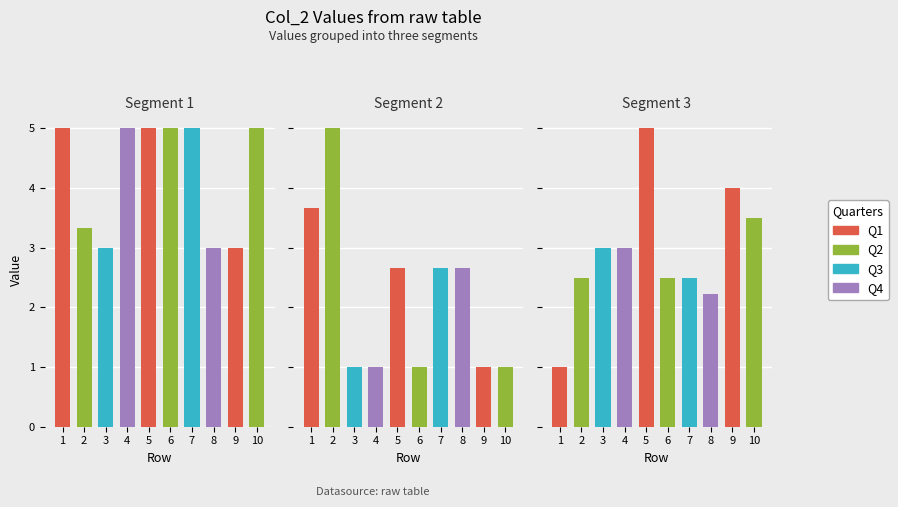

What is the value of the 1 bar at the 9th from the left?

3.0